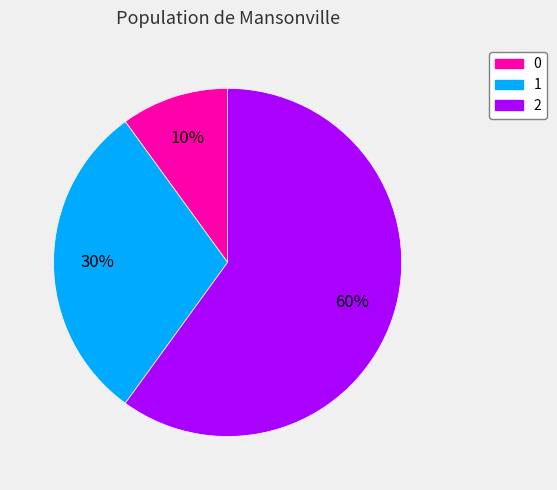

Combined, do 0 and 1 account for over 50%?

No